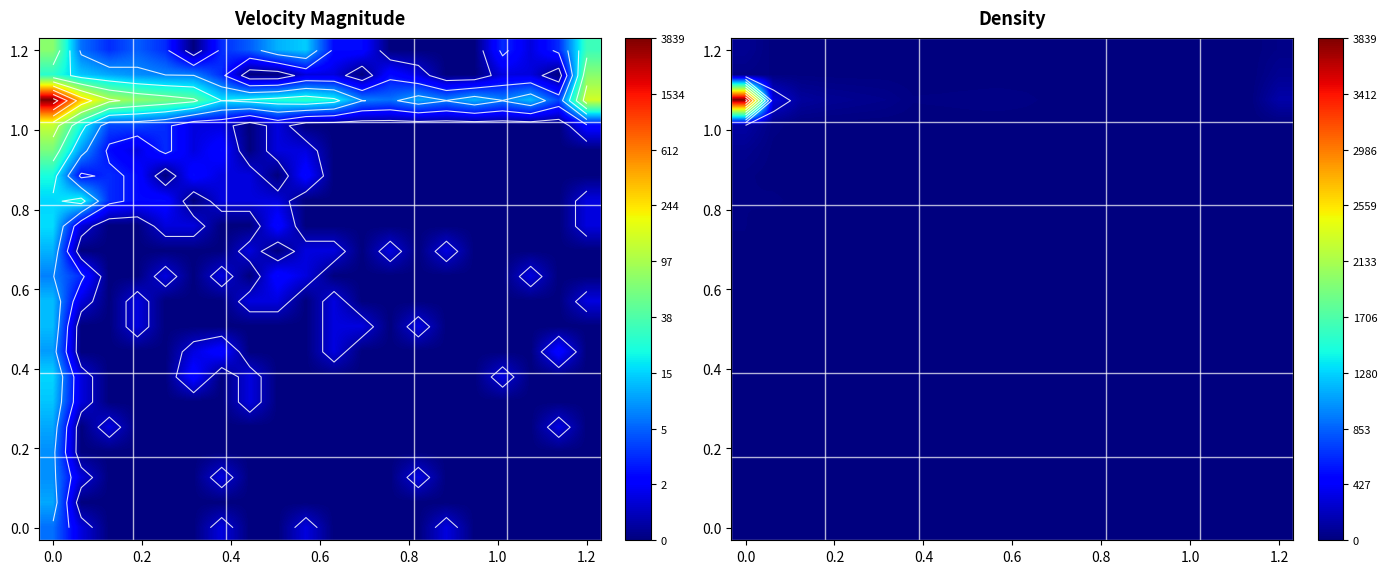

Which has a higher value, 14 or 12?

14